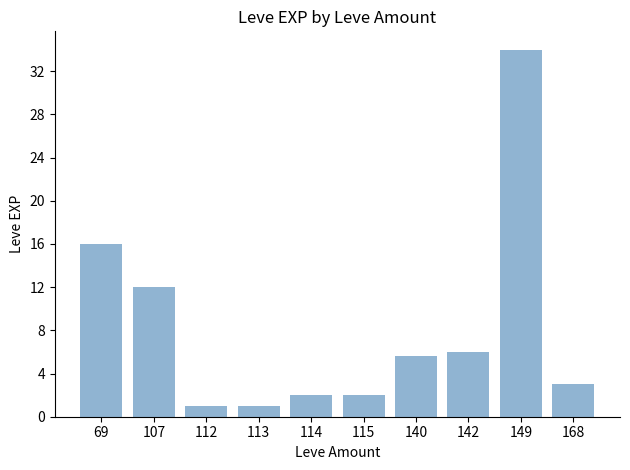

What is the maximum value shown in the chart?

34.0